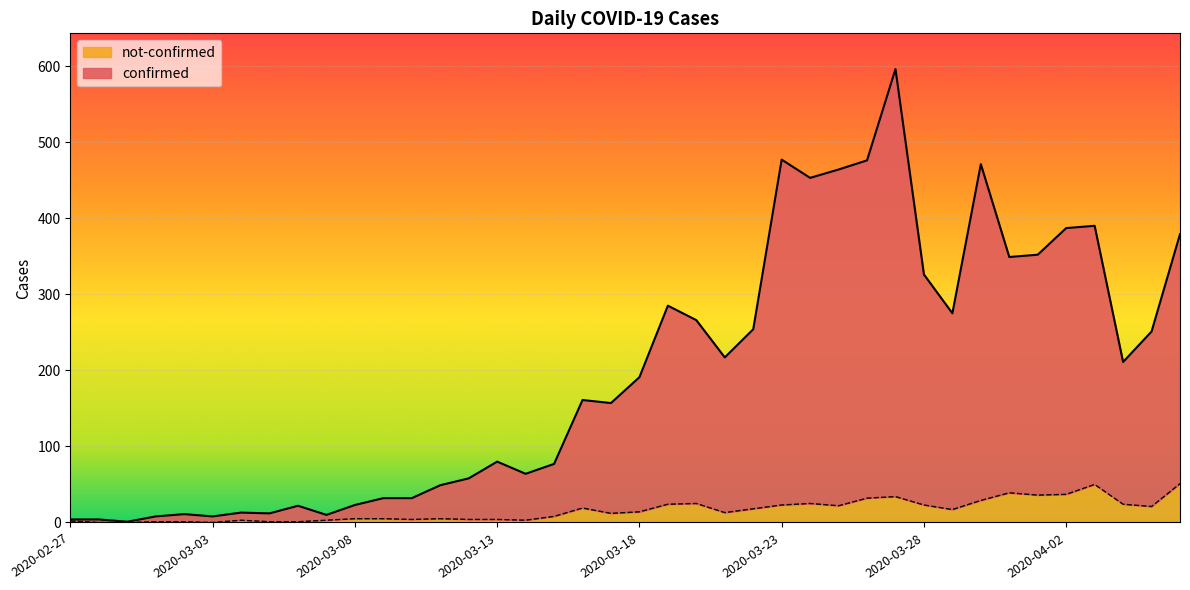

What is the total value across all series at 2020-03-08?

23